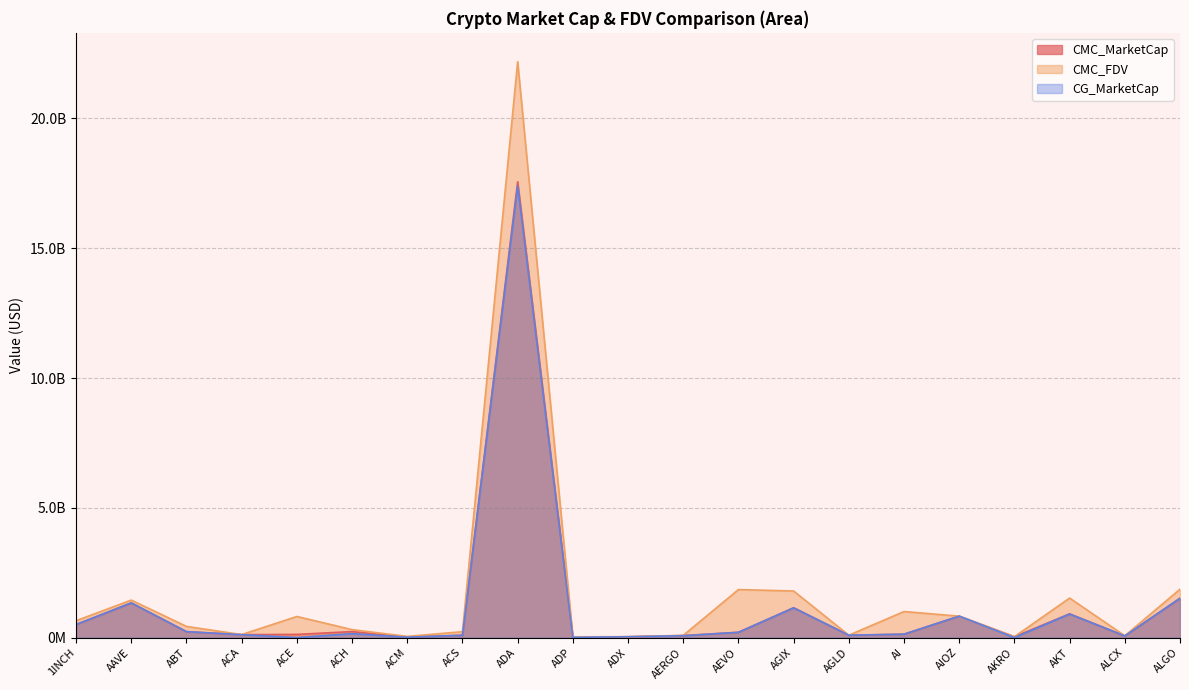

How many values in the CMC_FDV series are below 429672168?

10